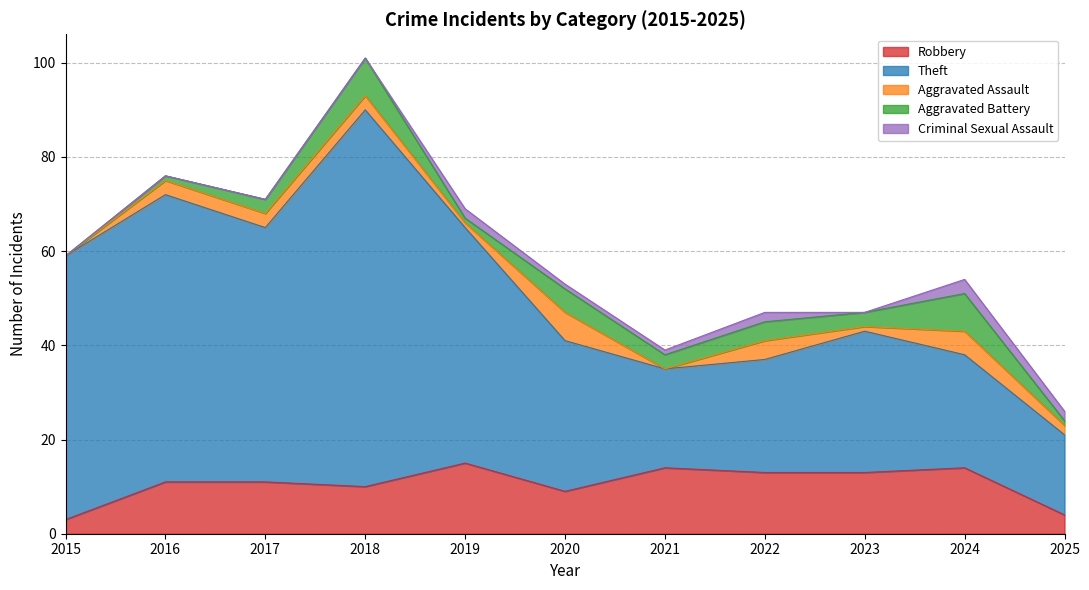

Reading left to right, extract all data points from this chart.

Robbery: 2015=3	2016=11	2017=11	2018=10	2019=15	2020=9	2021=14	2022=13	2023=13	2024=14	2025=4
Theft: 2015=56	2016=61	2017=54	2018=80	2019=50	2020=32	2021=21	2022=24	2023=30	2024=24	2025=17
Aggravated Assault: 2015=0	2016=3	2017=3	2018=3	2019=1	2020=6	2021=0	2022=4	2023=1	2024=5	2025=2
Aggravated Battery: 2015=0	2016=1	2017=3	2018=8	2019=1	2020=5	2021=3	2022=4	2023=3	2024=8	2025=1
Criminal Sexual Assault: 2015=0	2016=0	2017=0	2018=0	2019=2	2020=1	2021=1	2022=2	2023=0	2024=3	2025=2